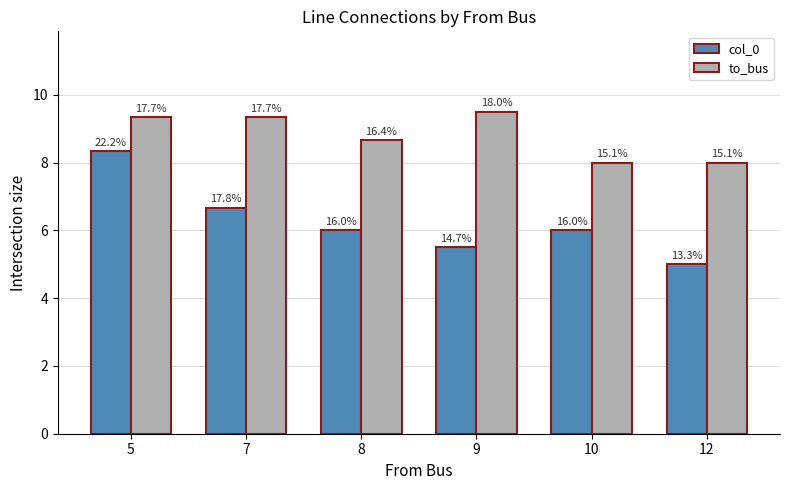

How many bars are there in total?

12